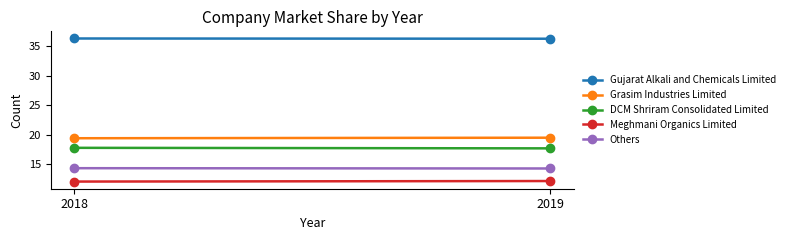

What is the highest value of the Gujarat Alkali and Chemicals Limited series?

36.3